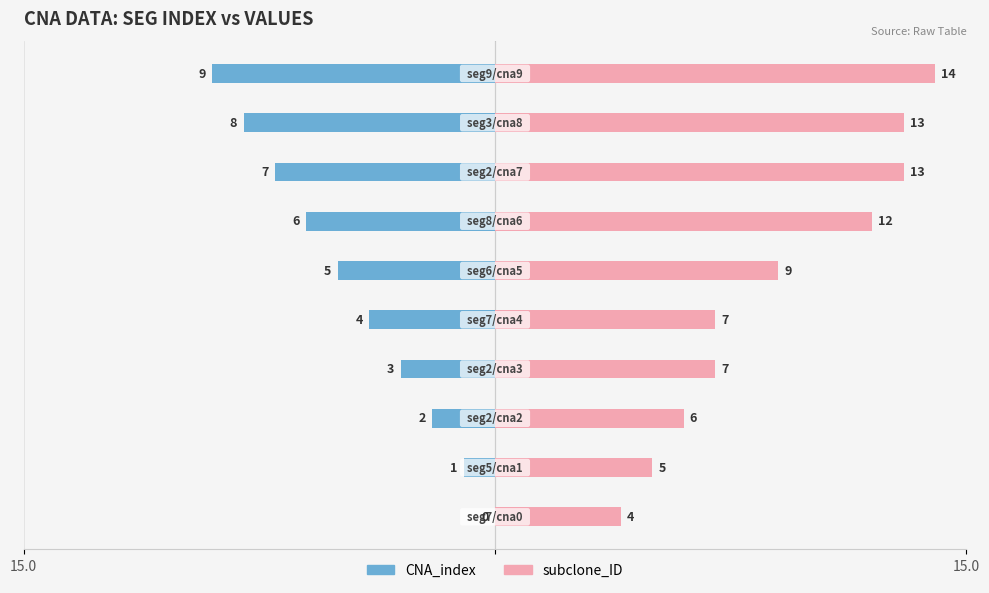

What are all the series names shown in the legend?

CNA_index, subclone_ID